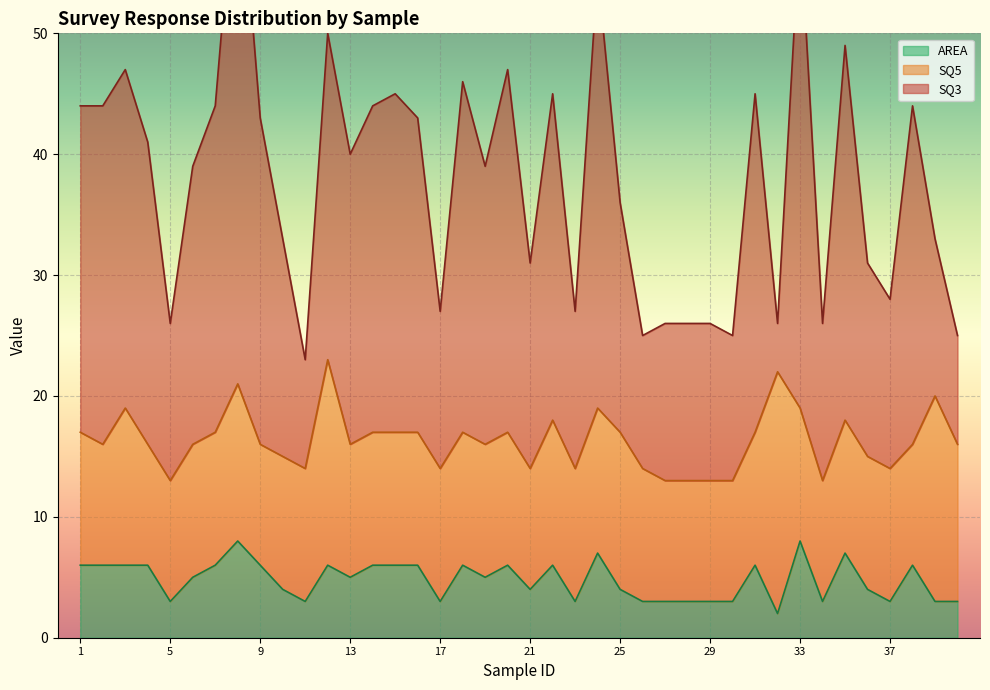

How many lines are shown in the chart?

3